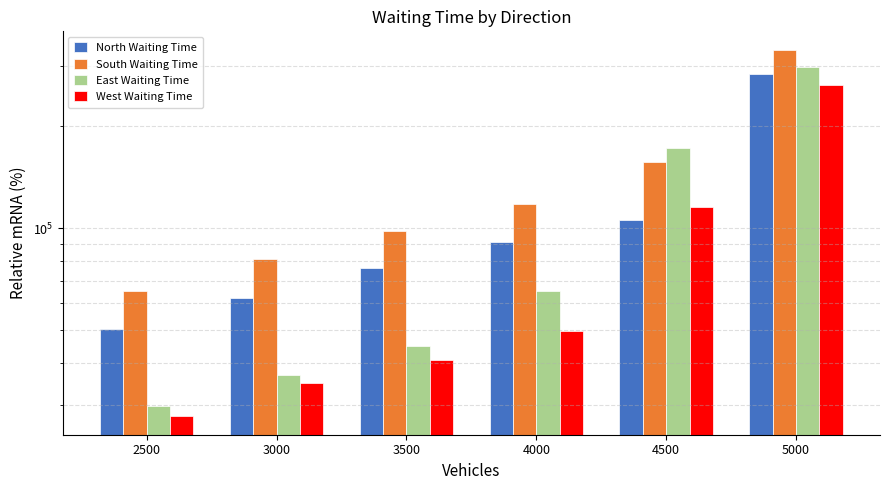

Rank the categories by West Waiting Time value from highest to lowest.

5000, 4500, 4000, 3500, 3000, 2500